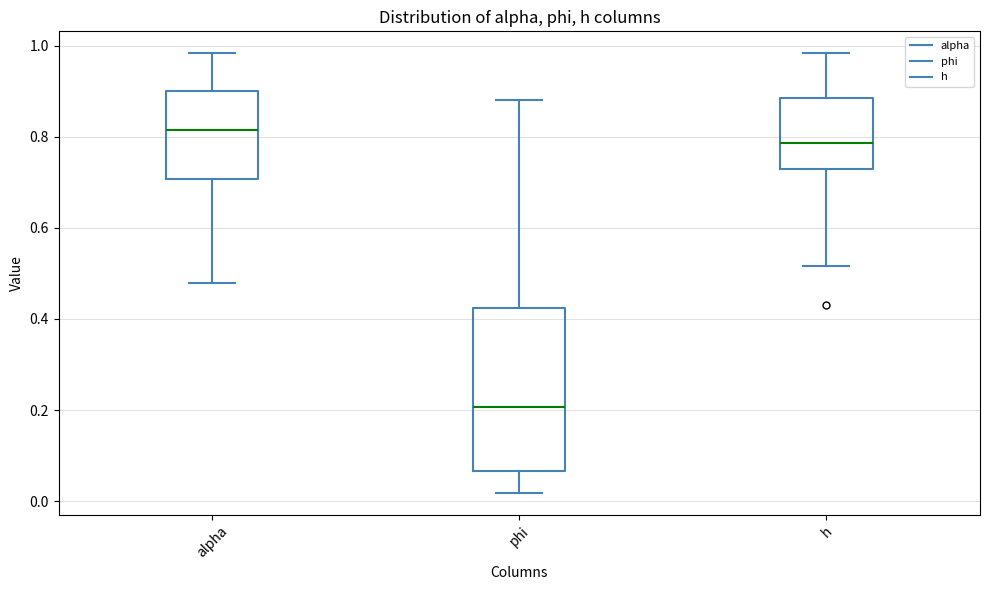

Where does the median line of the box for phi sit on the y-axis? The values are not printed on the chart, so give them approximately, as read against the axis.

0.20